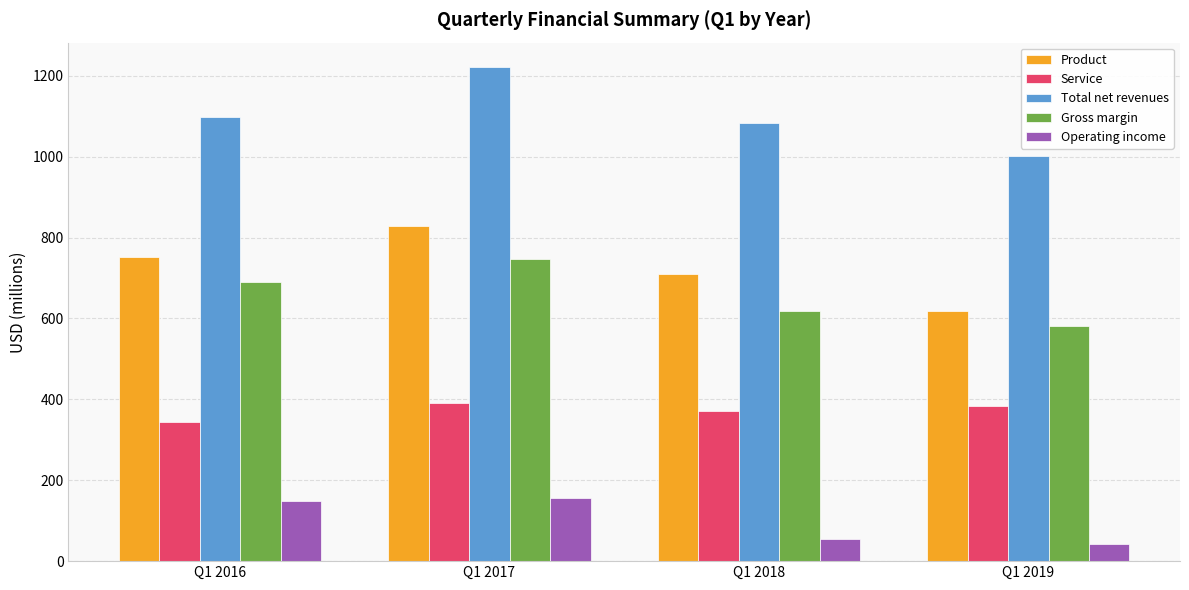

At how many categories does at least one series exceed 544?

4